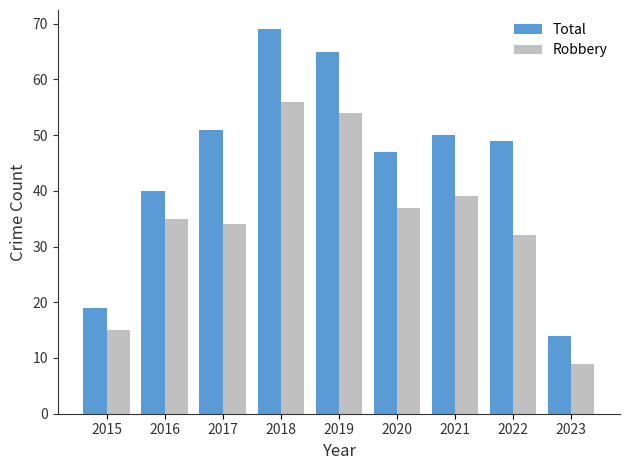

What is the difference between the second highest and minimum values in the Robbery series?

45